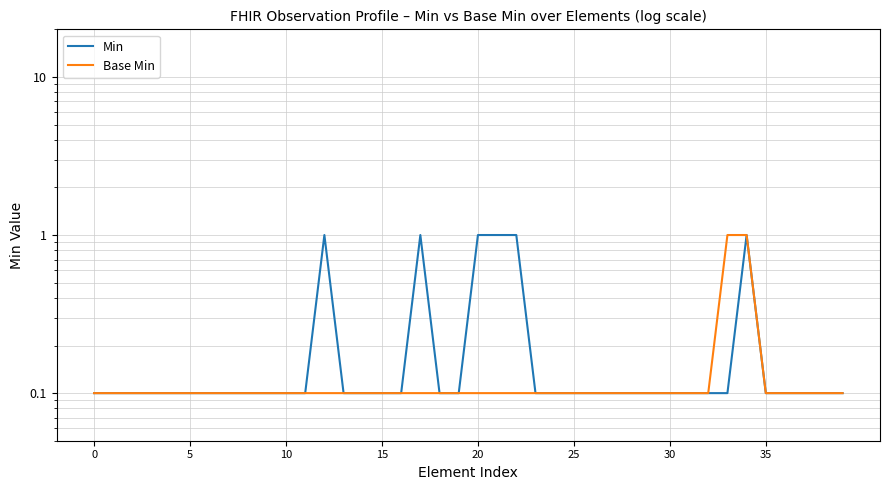

What is the value of the Base Min point at the 22nd from the left?

0.1